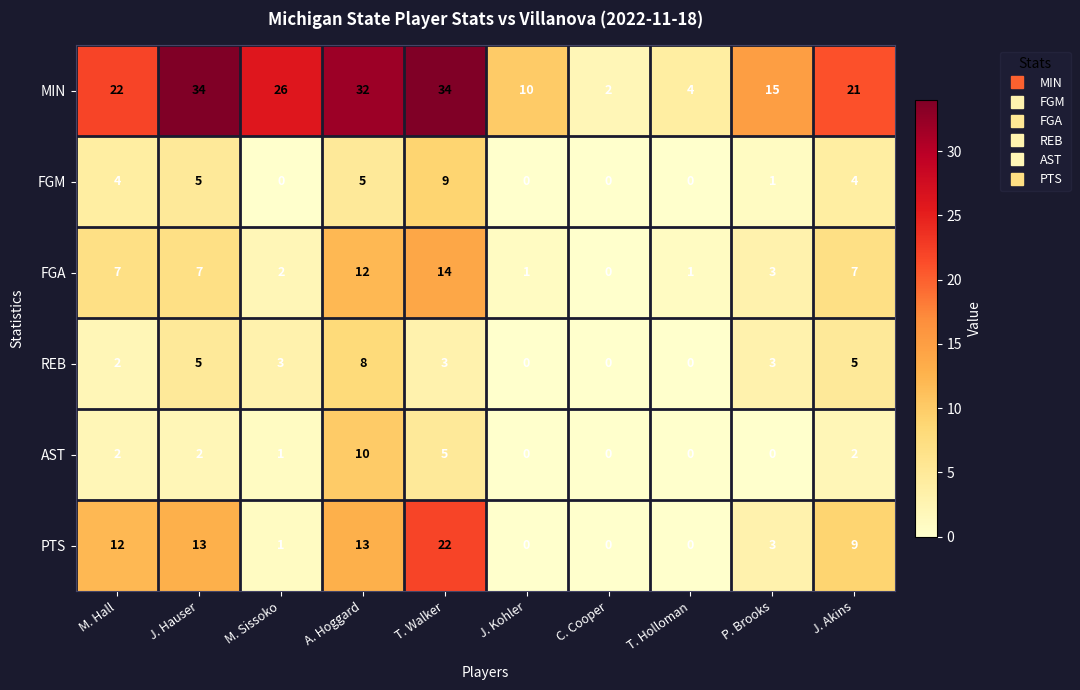

Read the FGM value at J. Akins.

4